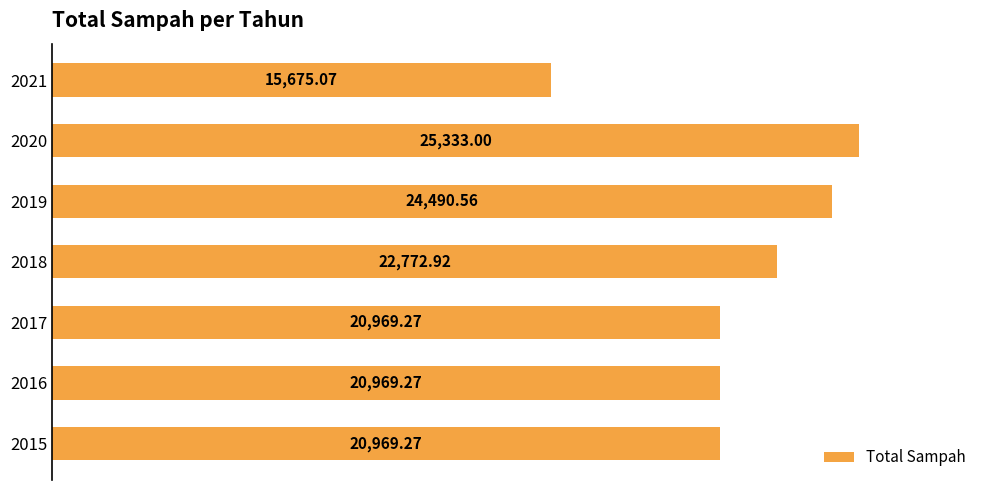

What is the difference between the maximum and second lowest values?

4363.7